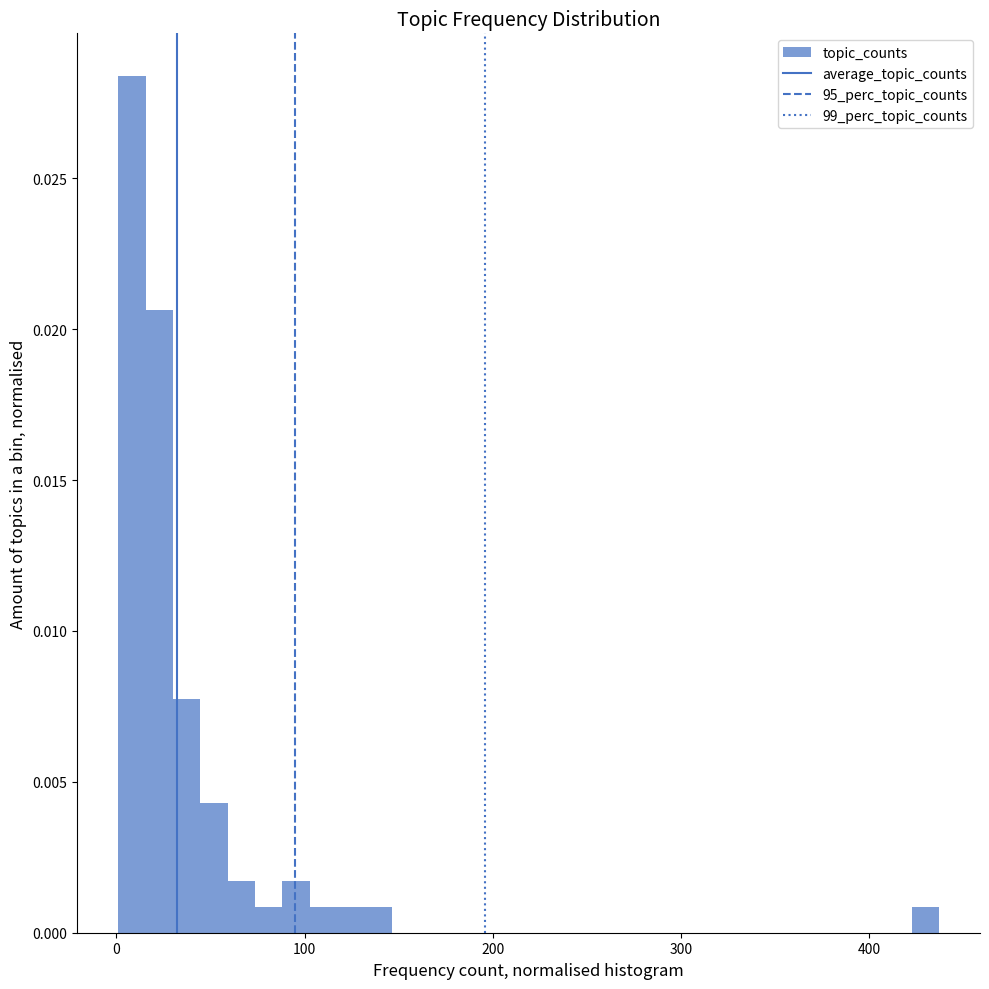

Read against the x-axis, roughly where is the centre of the tallest bar?

10